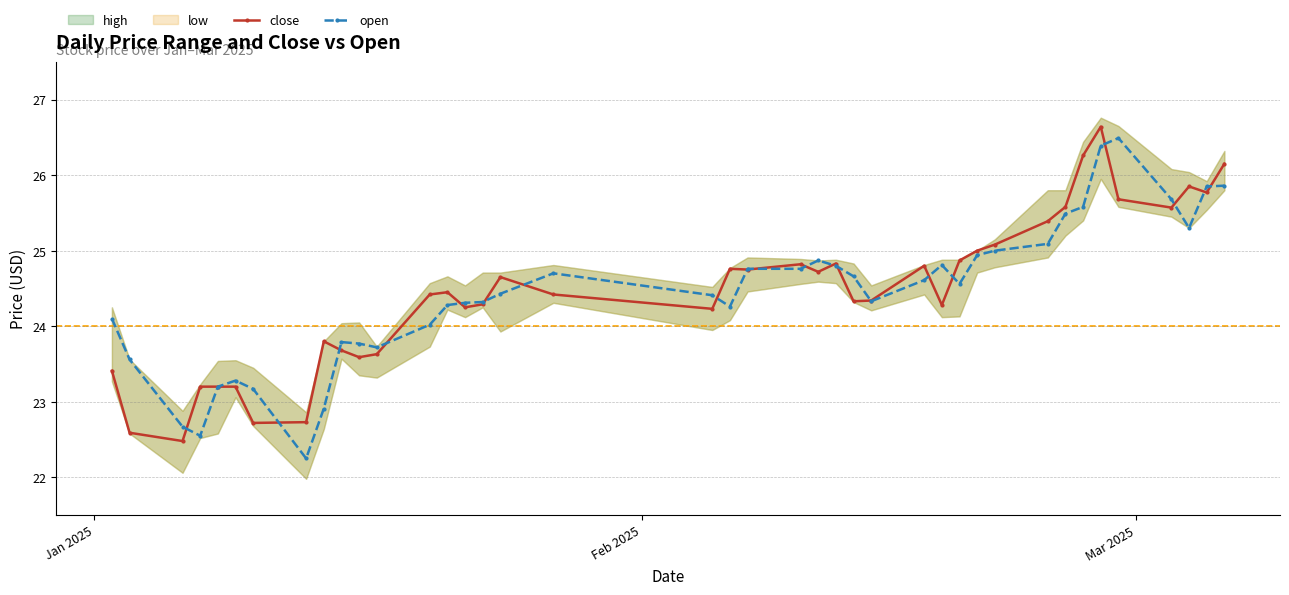

What is the value of the open point at the 29th from the left?

24.6